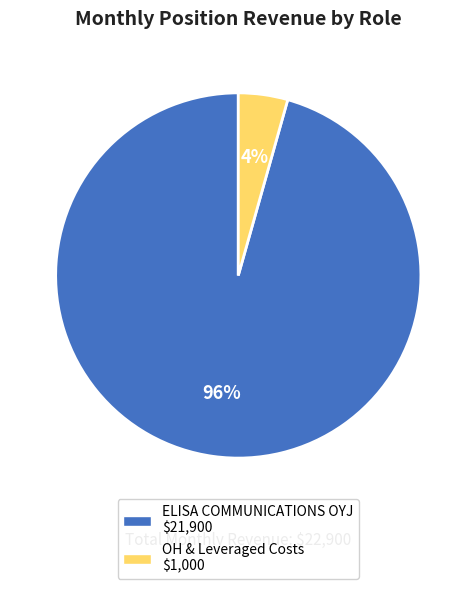

To the nearest percent, what is the average slice percentage?

50%